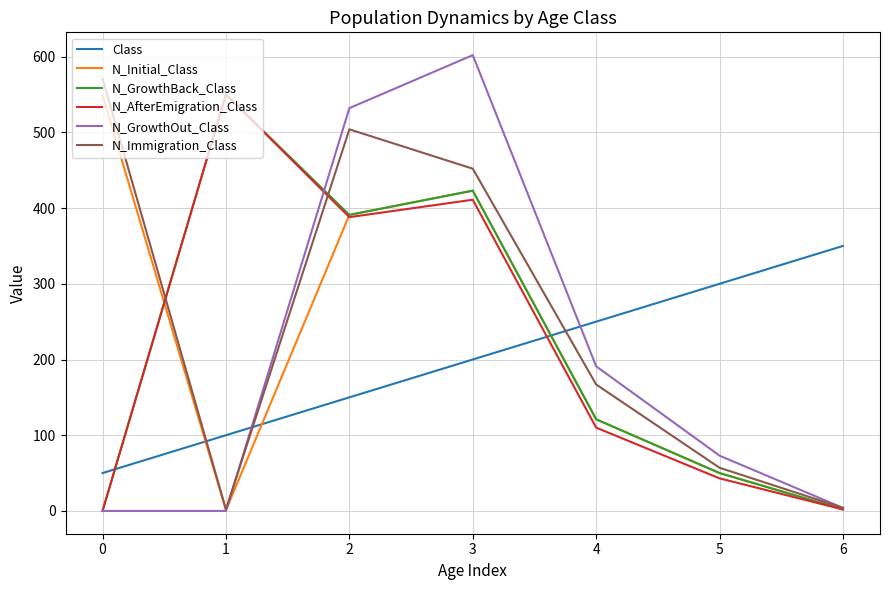

Between 1 and 2, which series saw the biggest shift?

N_GrowthOut_Class